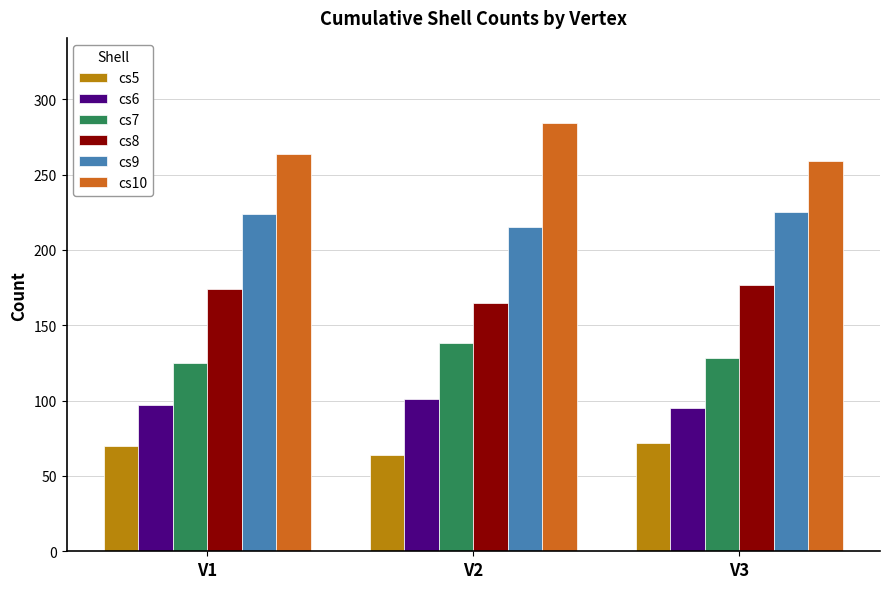

How many groups of bars are there?

3